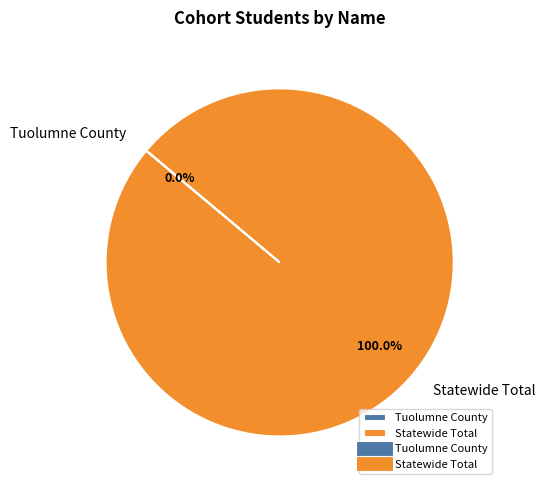

Which slice is the largest?

Statewide Total